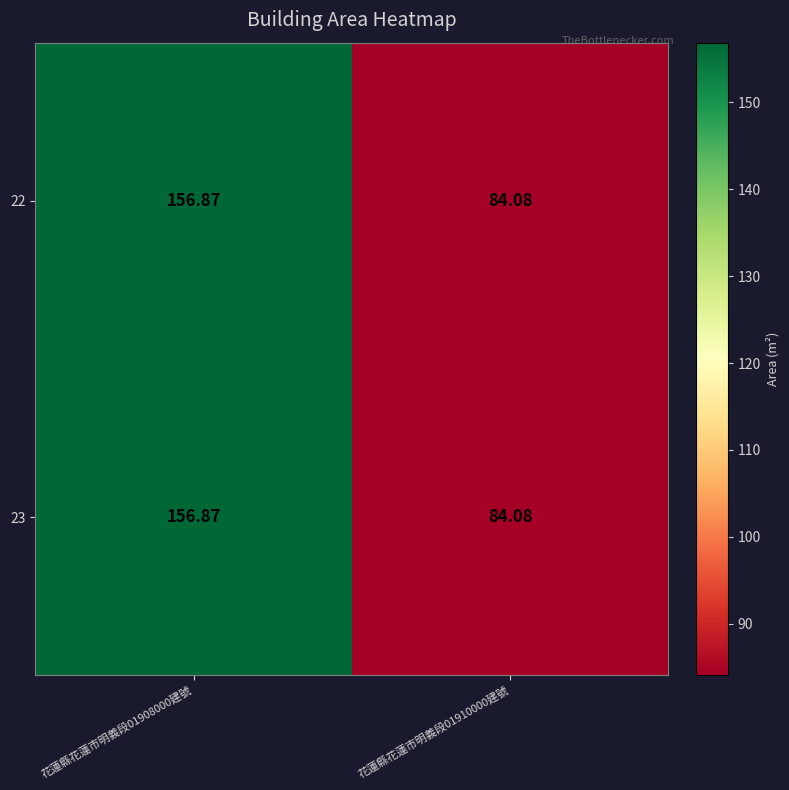

Is the value of 22 at 花蓮縣花蓮市明義段01908000建號 greater than the value of 23 at 花蓮縣花蓮市明義段01910000建號?

Yes